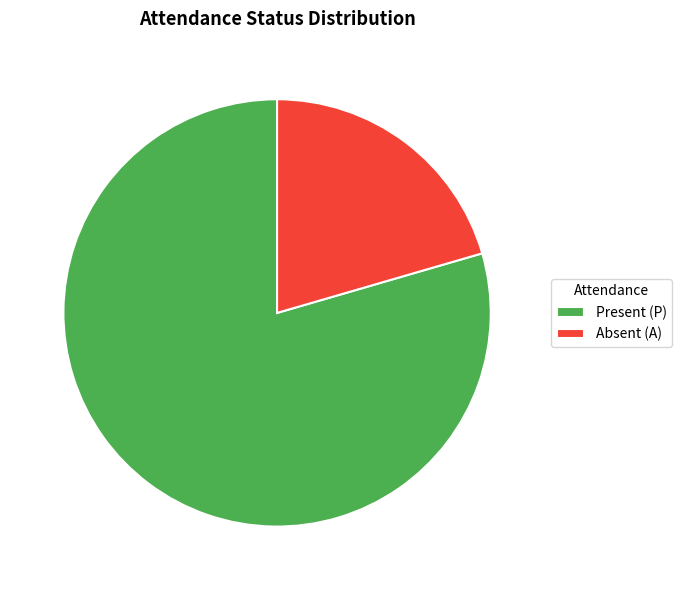

Does any single category account for the majority?

Yes